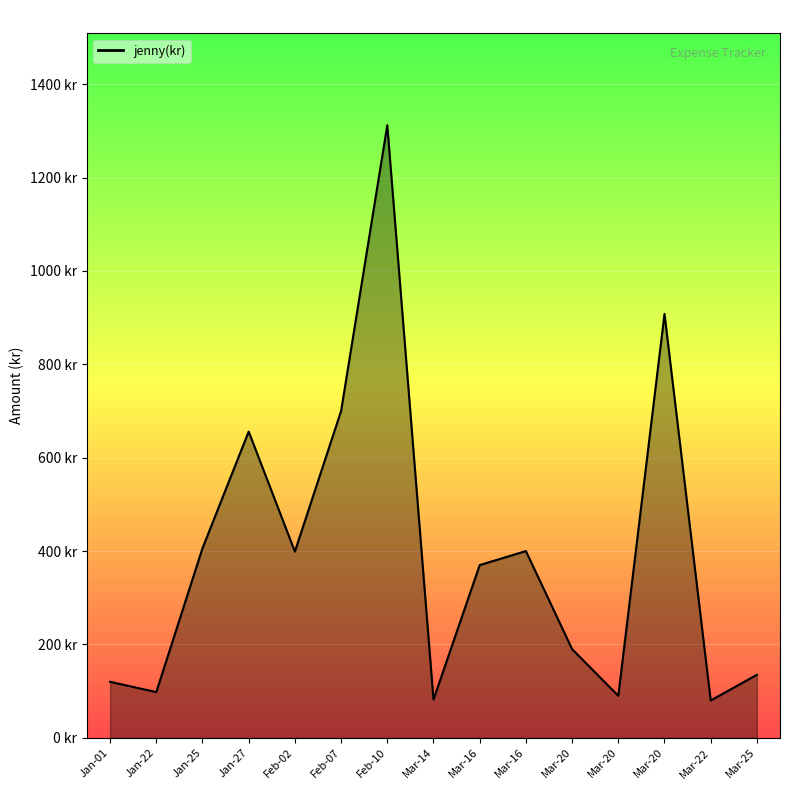

What is the value of the 11th point from the left?

190